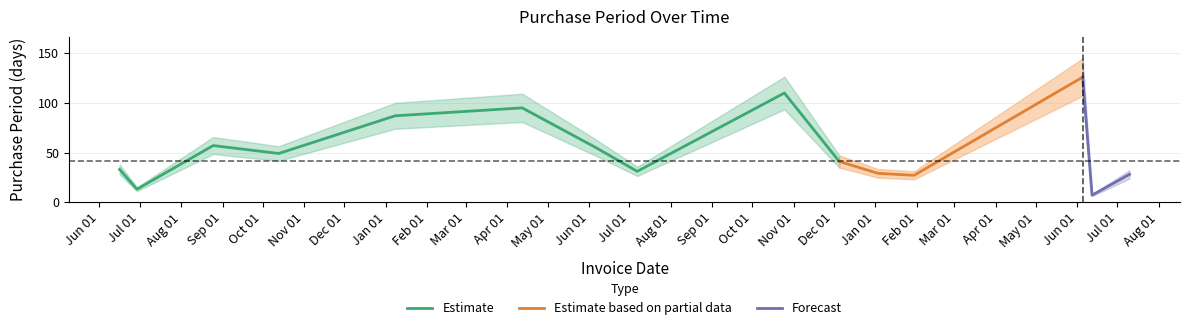

Which category has the lowest value across all series?

2017-06-12